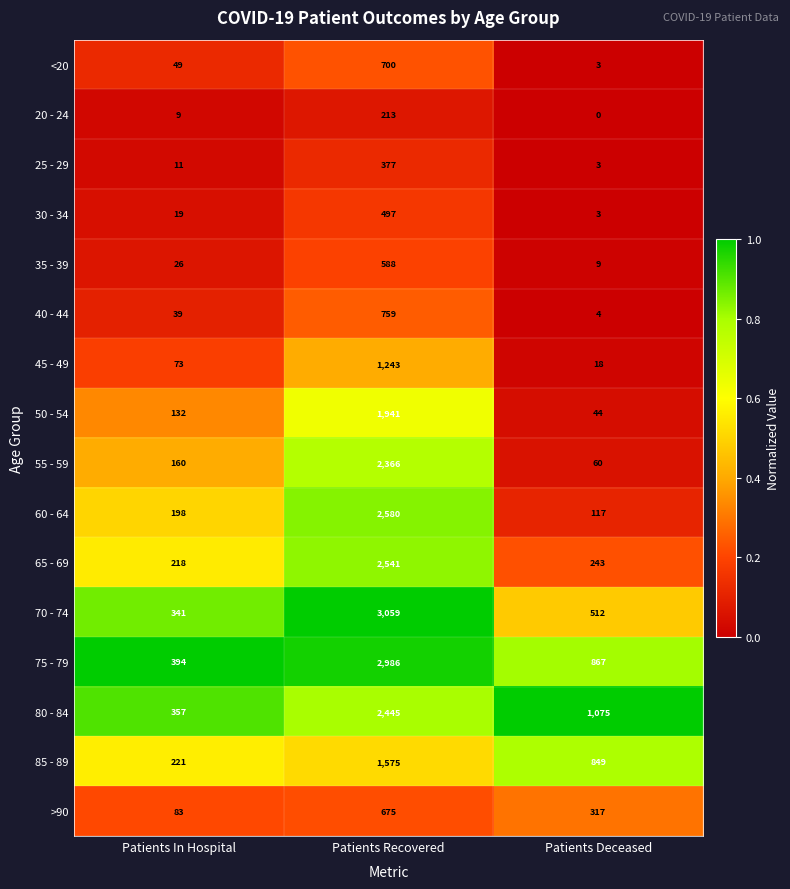

The 80 - 84 series shows 1075 at Patients Deceased. True or false?

True